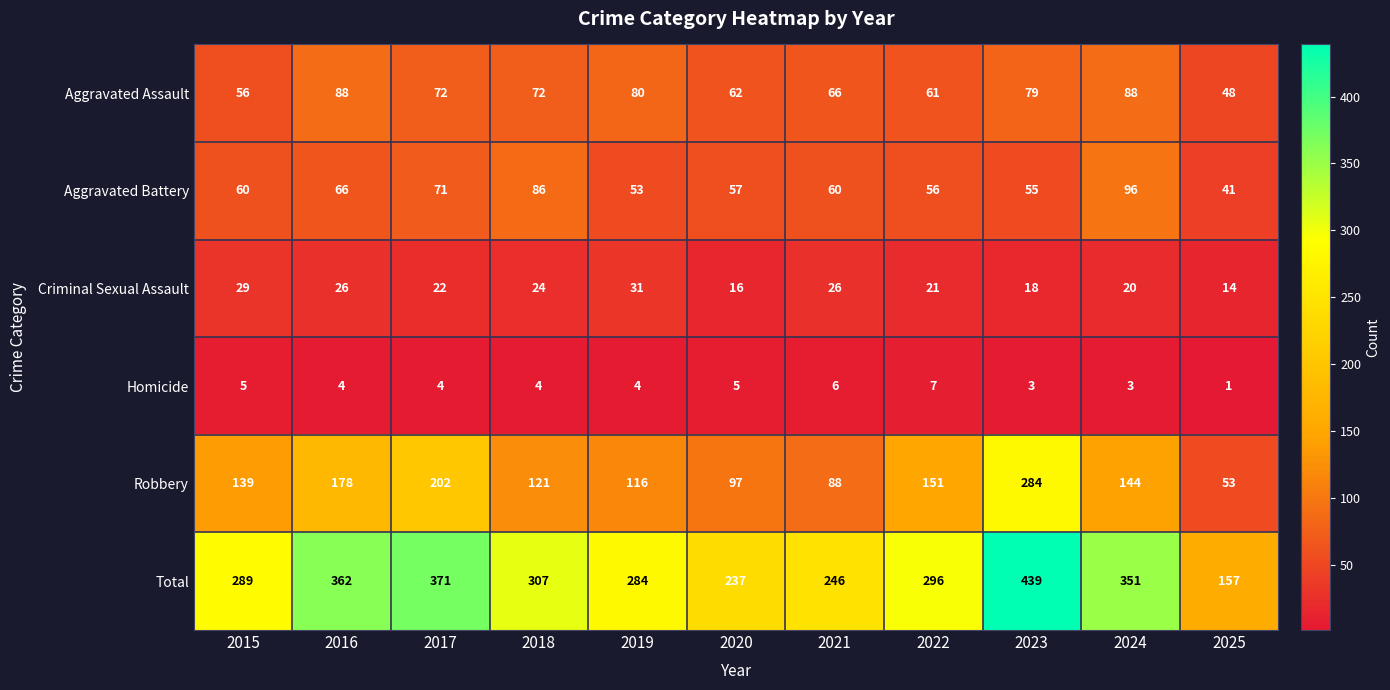

At which category does the chart reach its minimum across all series?

2025